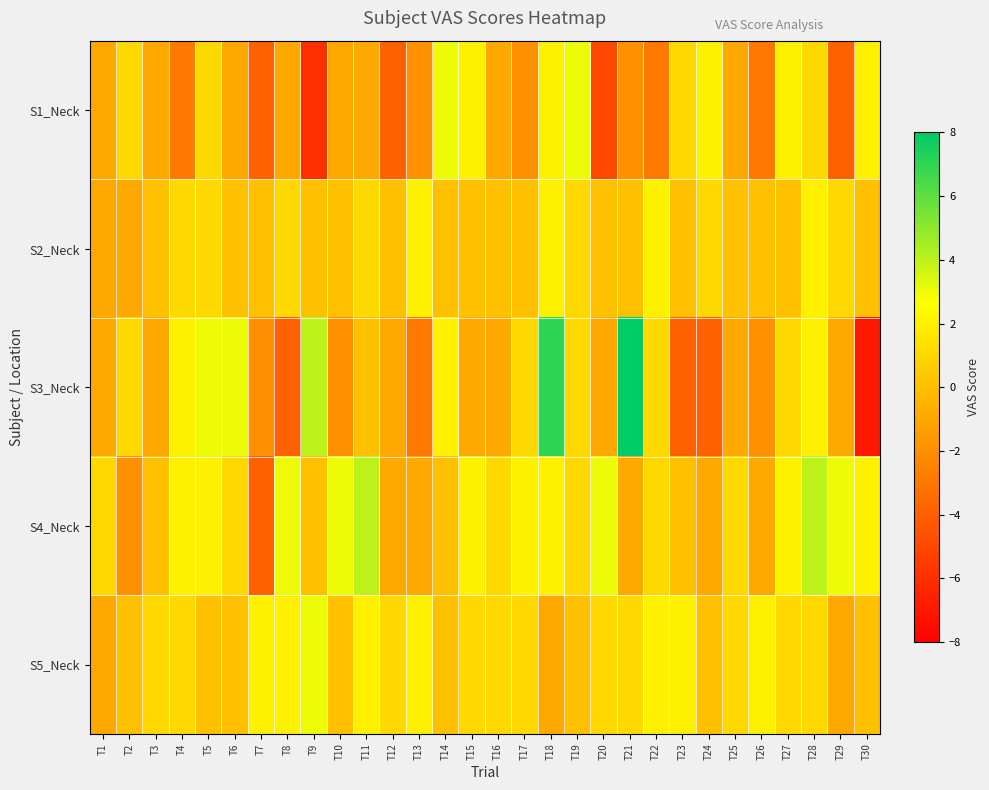

List the series in order of their peak value, lowest first.

S2_Neck, S1_Neck, S5_Neck, S4_Neck, S3_Neck